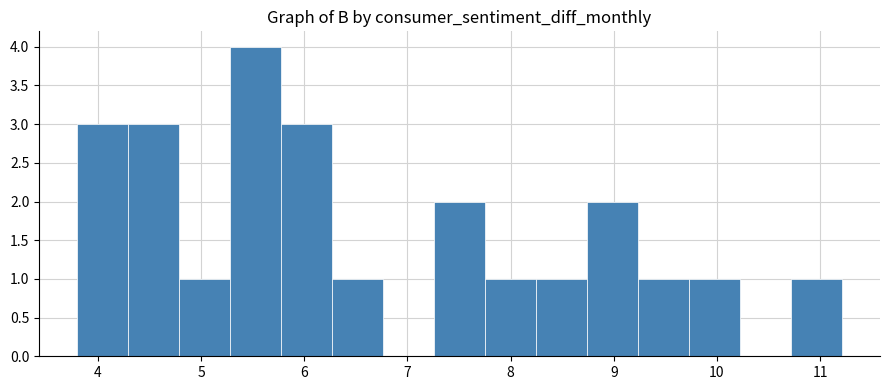

Which range on the x-axis has the tallest bar?

5.3 to 5.8